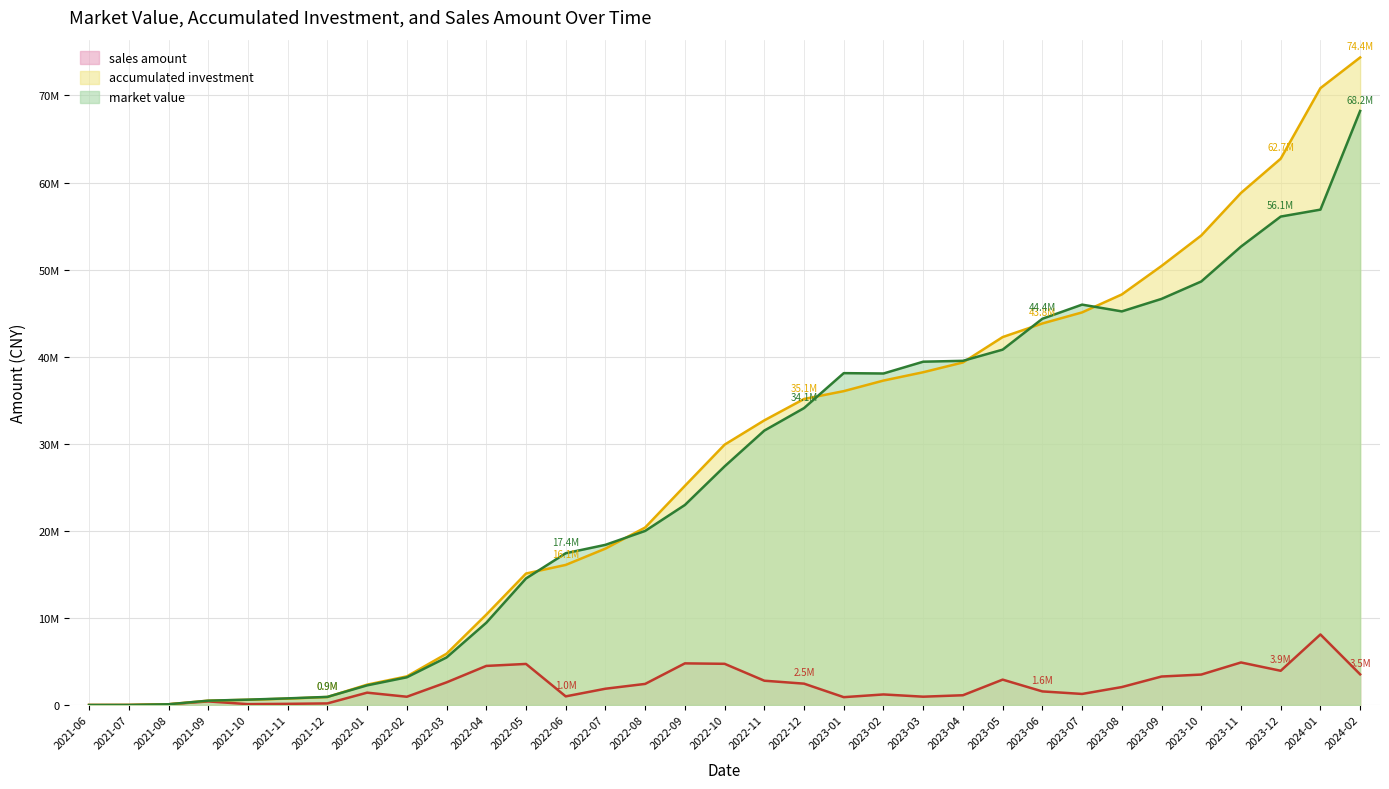

The value of accumulated investment at 2023-10 is 73808619.0. True or false?

False